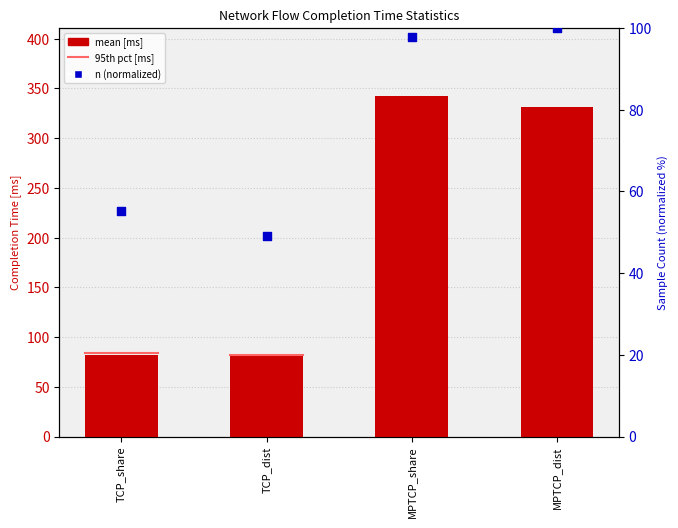

Which series has the largest Y range (max minus min)?

mean time [ms]